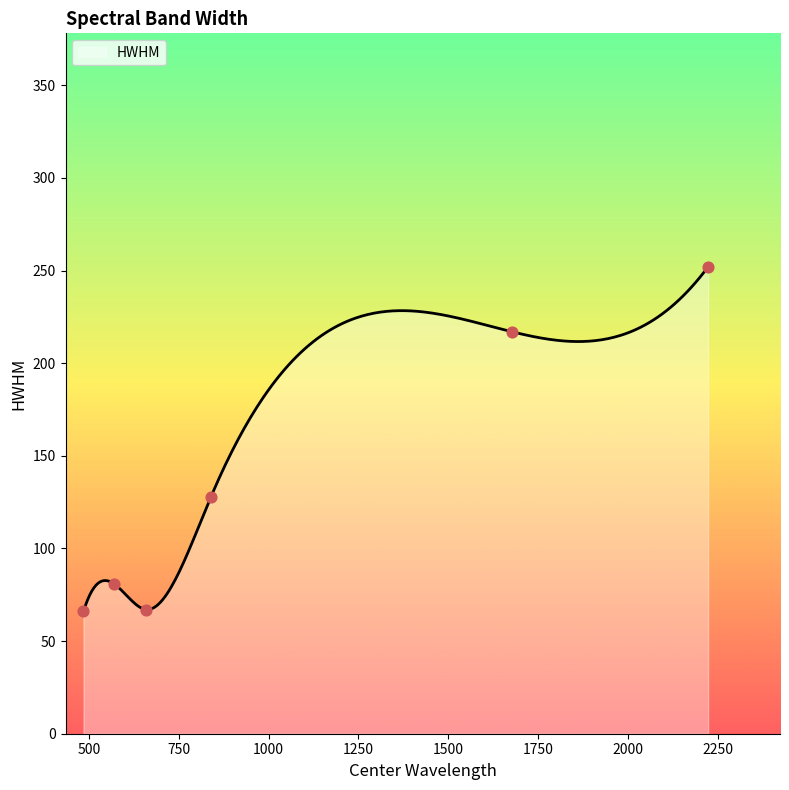

Approximately how many times larger is the value at 485 compared to 2223?

0.3